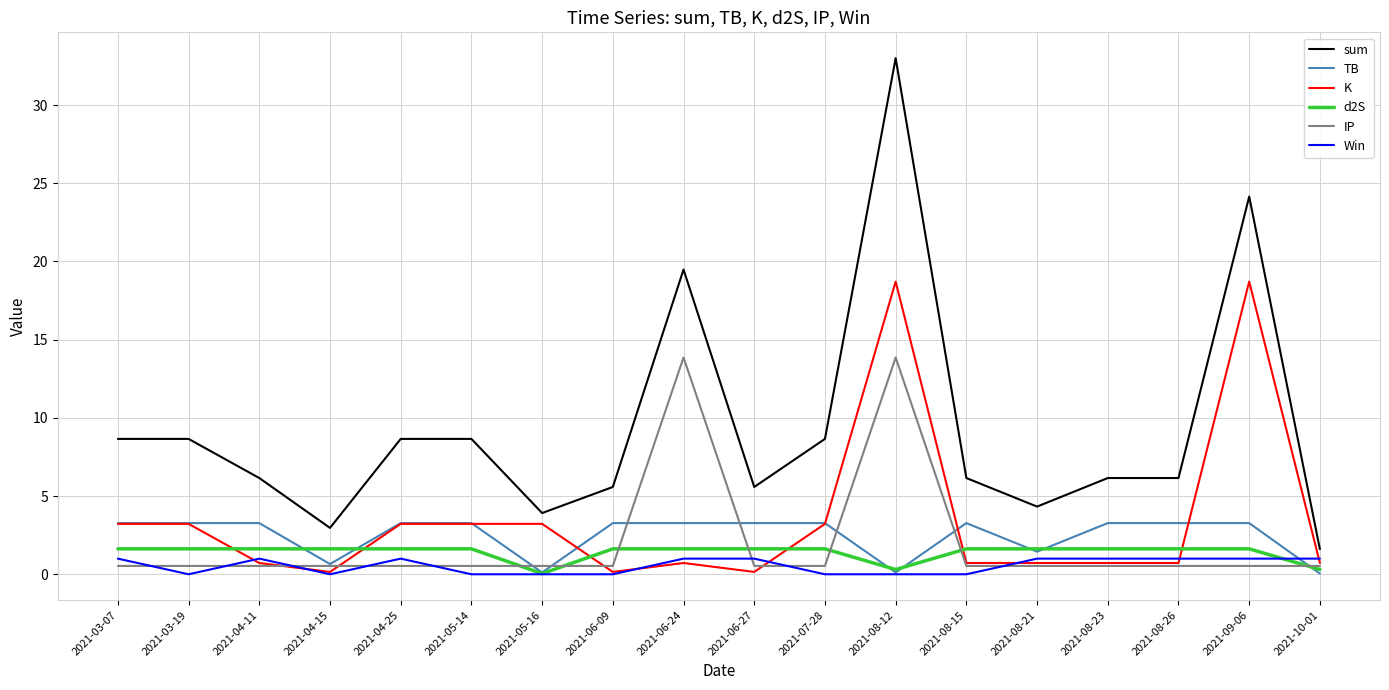

Is it true that sum equals 1.1 at 2021-05-16?

False